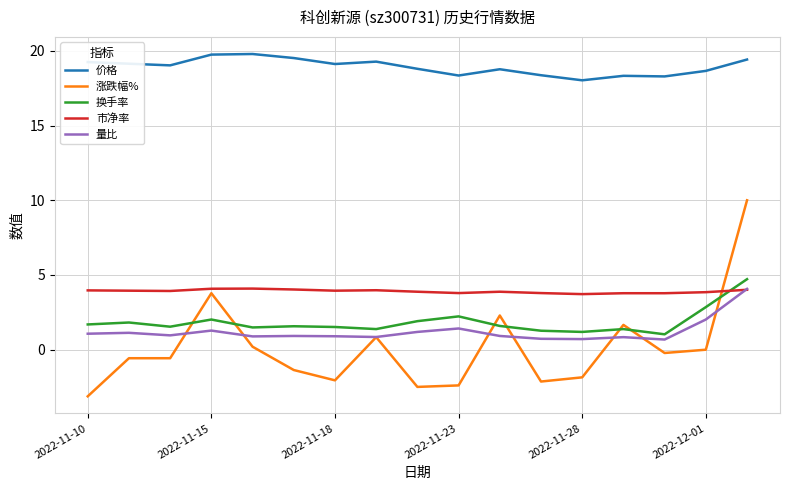

What is the minimum value for 涨跌幅%?

-3.1